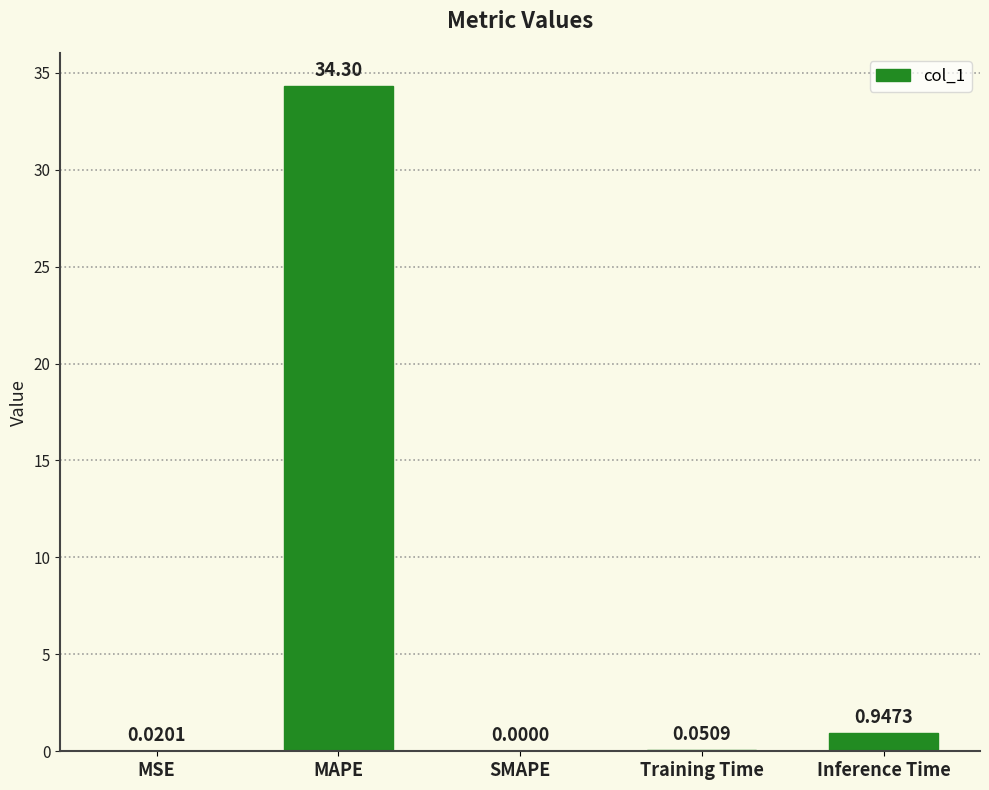

Which label corresponds to the largest value in the chart?

MAPE